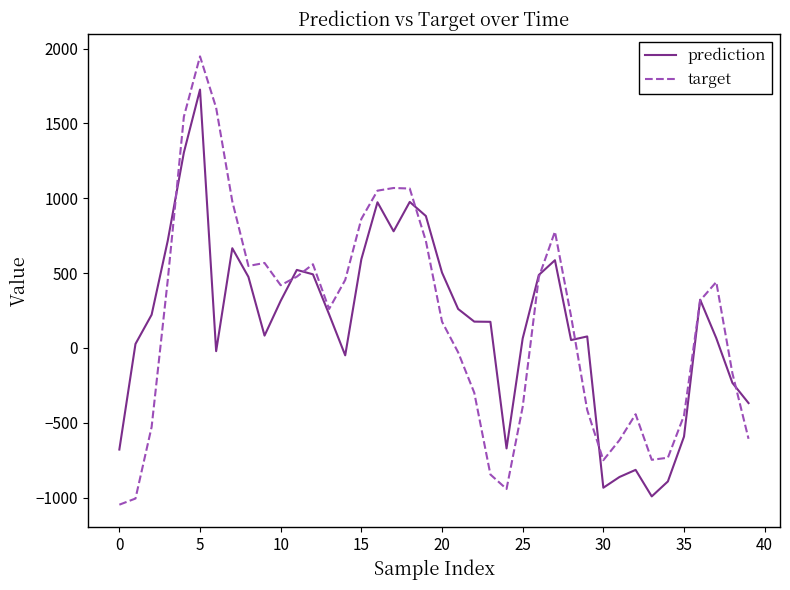

Which series has the largest range (max minus min)?

target